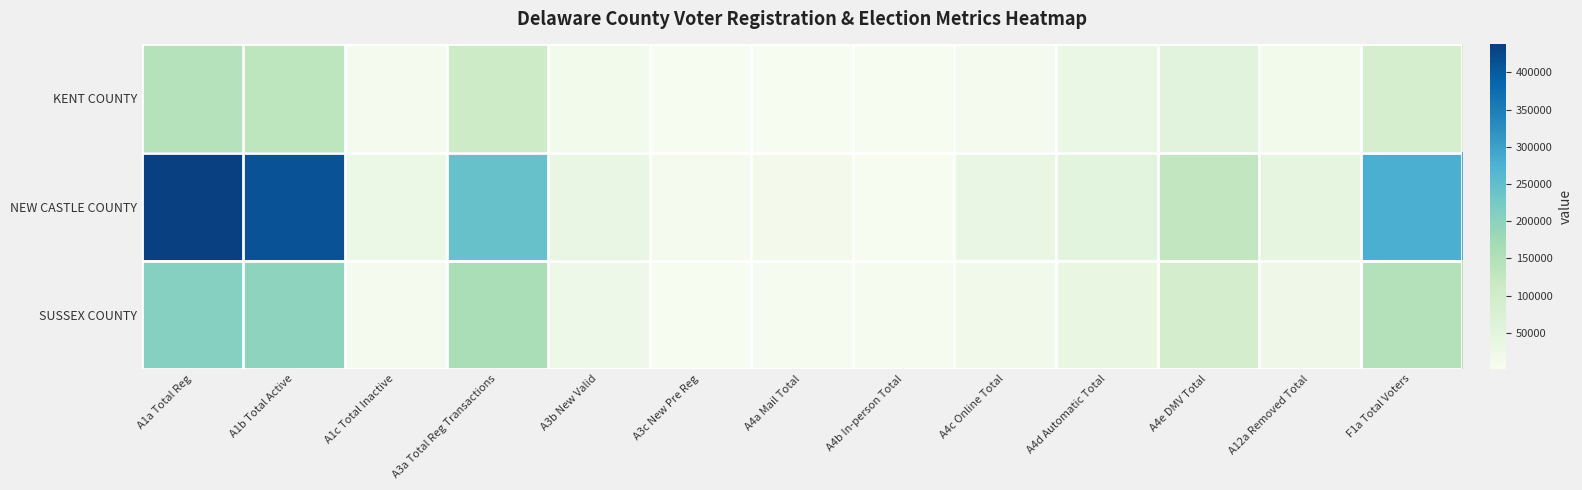

Reading left to right, list all the values displayed in this chart.

KENT COUNTY: A1a Total Reg=143562	A1b Total Active=133534	A1c Total Inactive=10028	A3a Total Reg Transactions=108866	A3b New Valid=12940	A3c New Pre Reg=2599	A4a Mail Total=2853	A4b In-person Total=1871	A4c Online Total=9717	A4d Automatic Total=32055	A4e DMV Total=54117	A12a Removed Total=13098	F1a Total Voters=88601
NEW CASTLE COUNTY: A1a Total Reg=437544	A1b Total Active=411360	A1c Total Inactive=26184	A3a Total Reg Transactions=242905	A3b New Valid=35509	A3c New Pre Reg=8056	A4a Mail Total=11653	A4b In-person Total=1885	A4c Online Total=32606	A4d Automatic Total=49775	A4e DMV Total=126347	A12a Removed Total=44076	F1a Total Voters=278078
SUSSEX COUNTY: A1a Total Reg=207335	A1b Total Active=197476	A1c Total Inactive=9859	A3a Total Reg Transactions=160670	A3b New Valid=23453	A3c New Pre Reg=3270	A4a Mail Total=4751	A4b In-person Total=4663	A4c Online Total=16195	A4d Automatic Total=36951	A4e DMV Total=90947	A12a Removed Total=21513	F1a Total Voters=147688